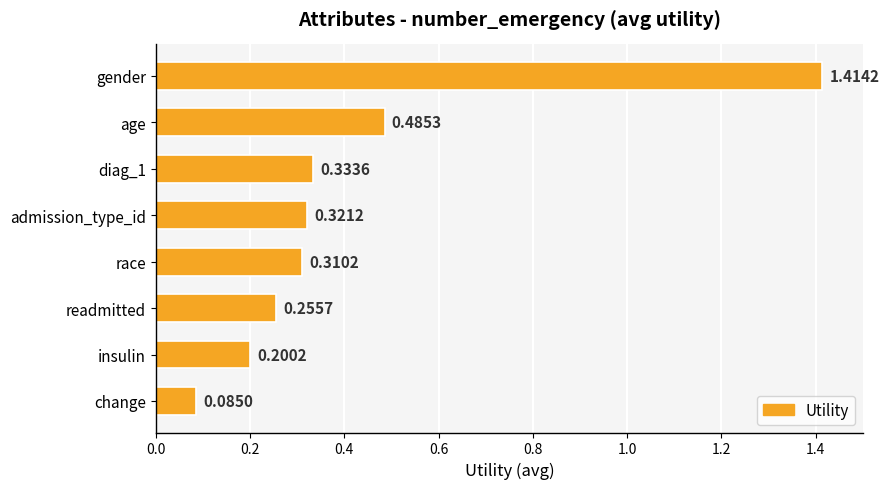

What is the label of the 8th bar from the bottom?

gender